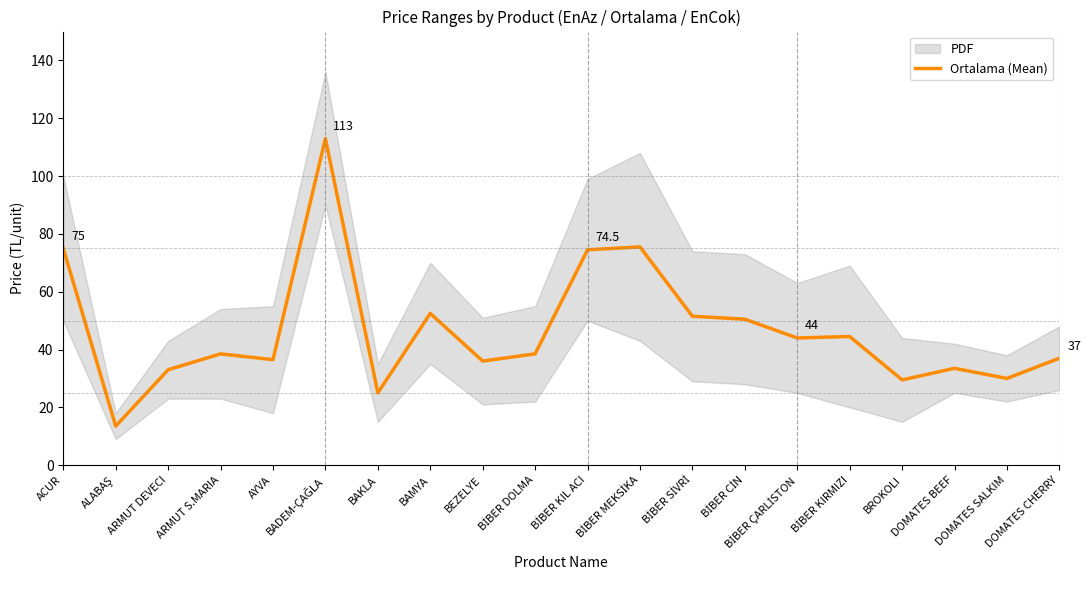

Count the number of values greater than 38.

11